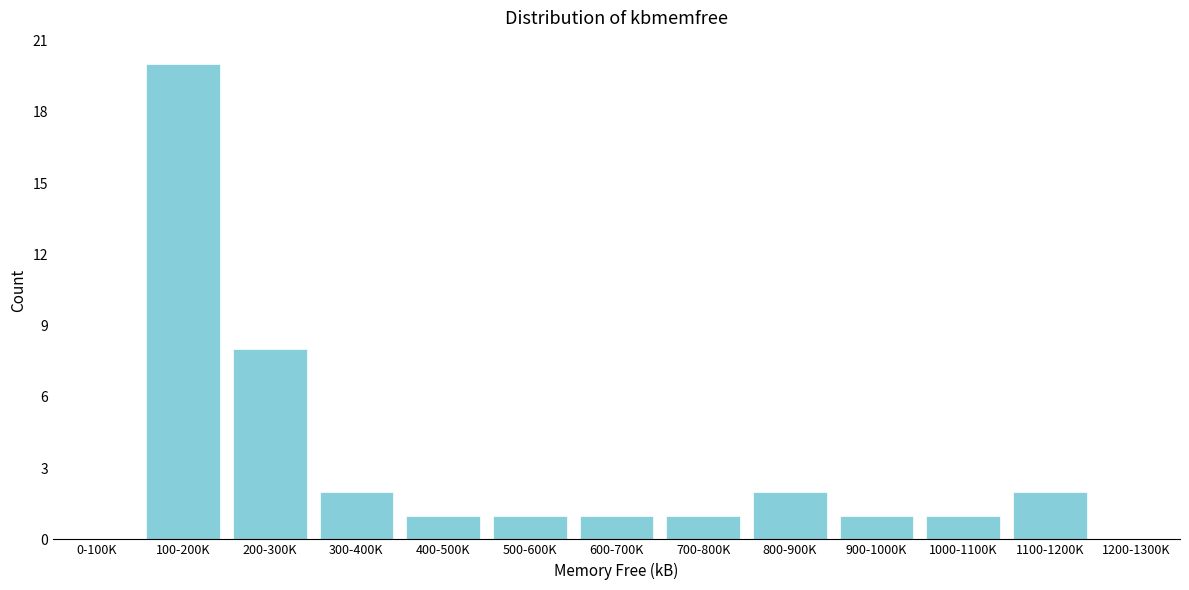

Reading right to left, list all the values displayed in this chart.

1200-1300K=0	1100-1200K=2	1000-1100K=1	900-1000K=1	800-900K=2	700-800K=1	600-700K=1	500-600K=1	400-500K=1	300-400K=2	200-300K=8	100-200K=20	0-100K=0